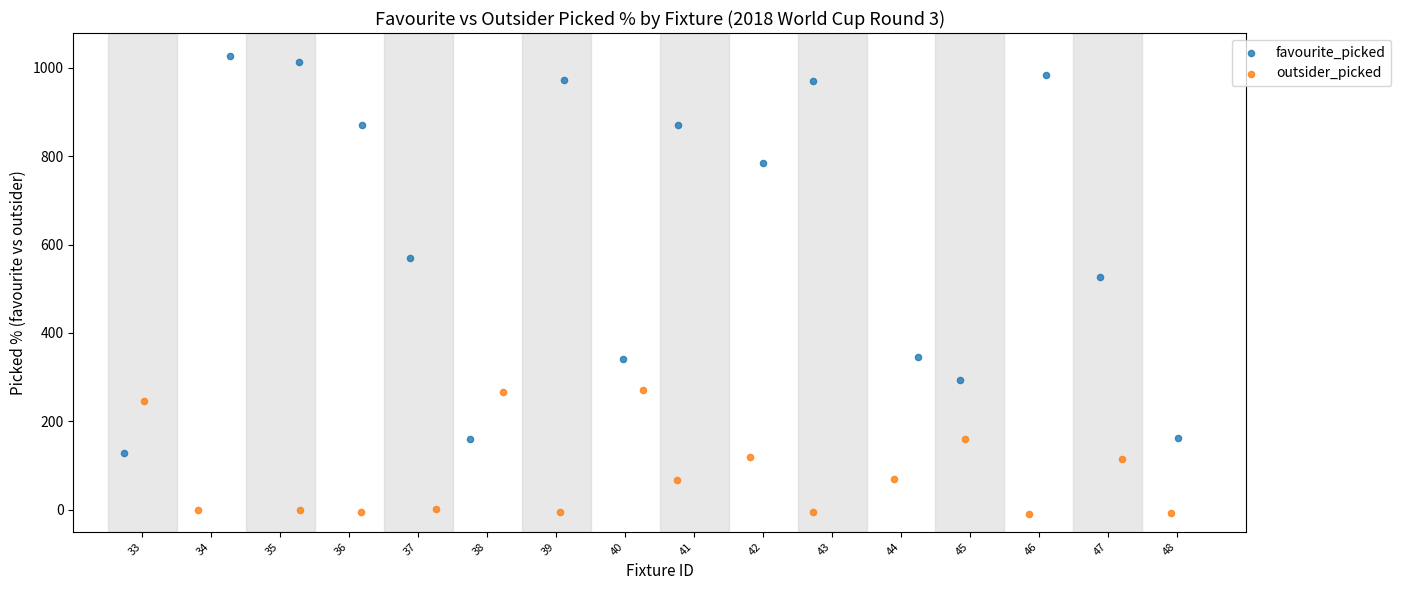

Which series contains the highest Y value?

favourite_picked